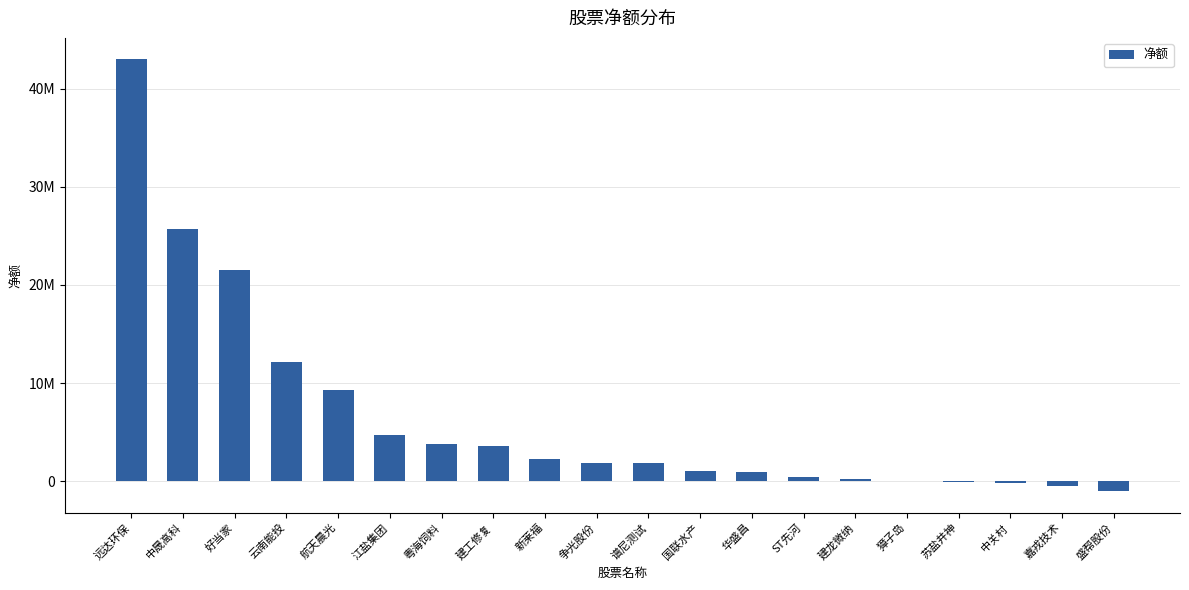

What is the sum of all values?

130552506